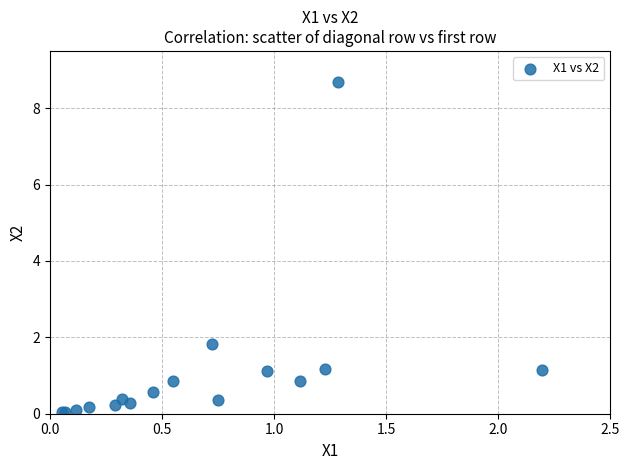

What Y value in the scatter plot is closest to 4?

1.8